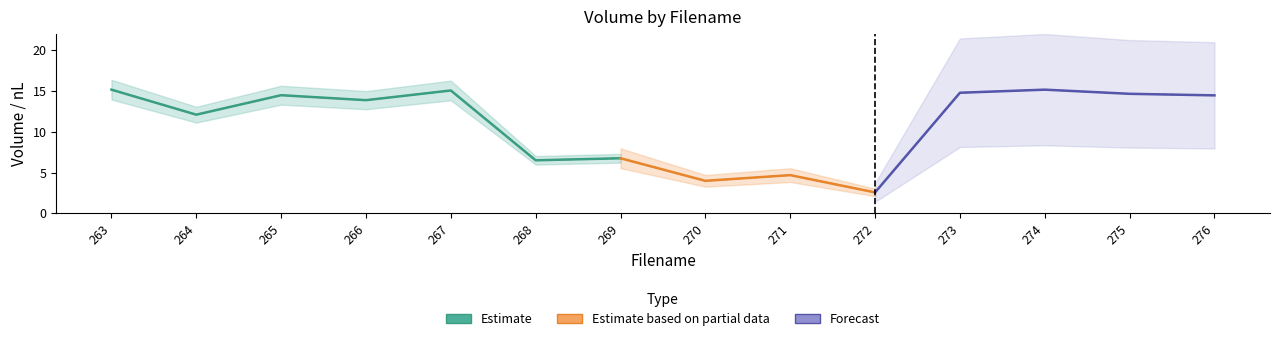

Reading left to right, list all the values displayed in this chart.

263=15.2	264=12.1	265=14.5	266=13.9	267=15.1	268=6.5	269=6.8	270=4.0	271=4.7	272=2.6	273=14.8	274=15.2	275=14.7	276=14.5